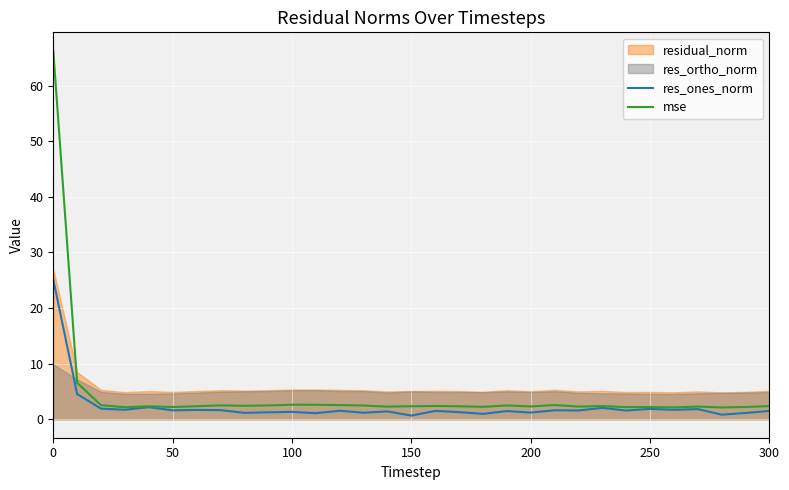

Is it true that mse equals 2.2 at 50?

True